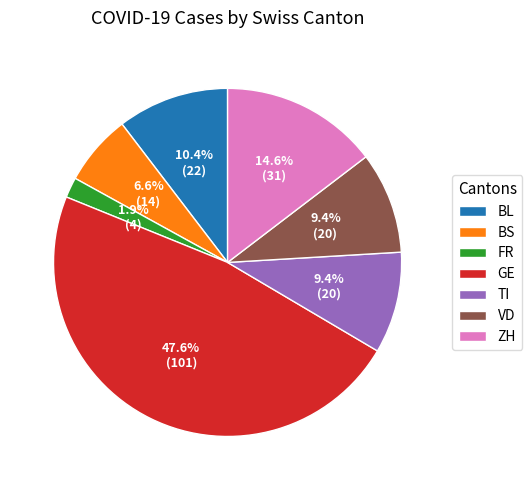

Which slice is the largest?

GE